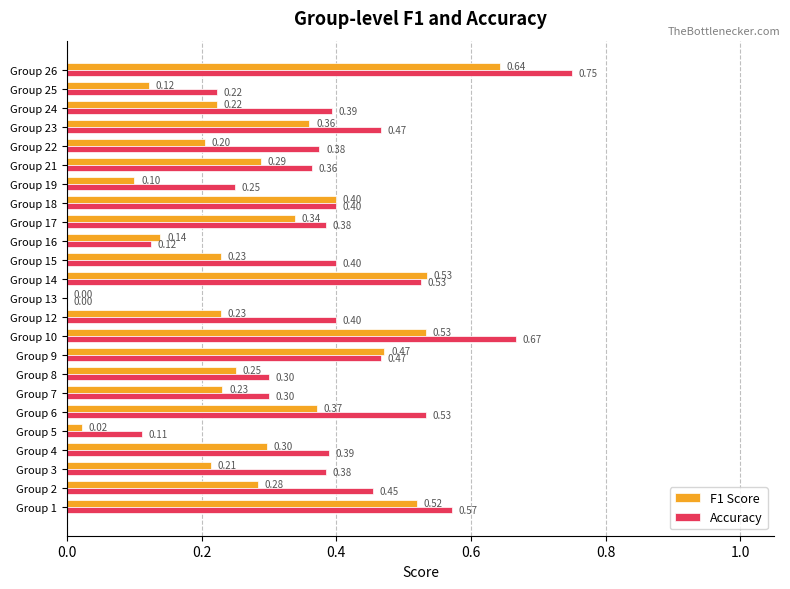

Which category has the highest value in the F1 Score series?

Group 26